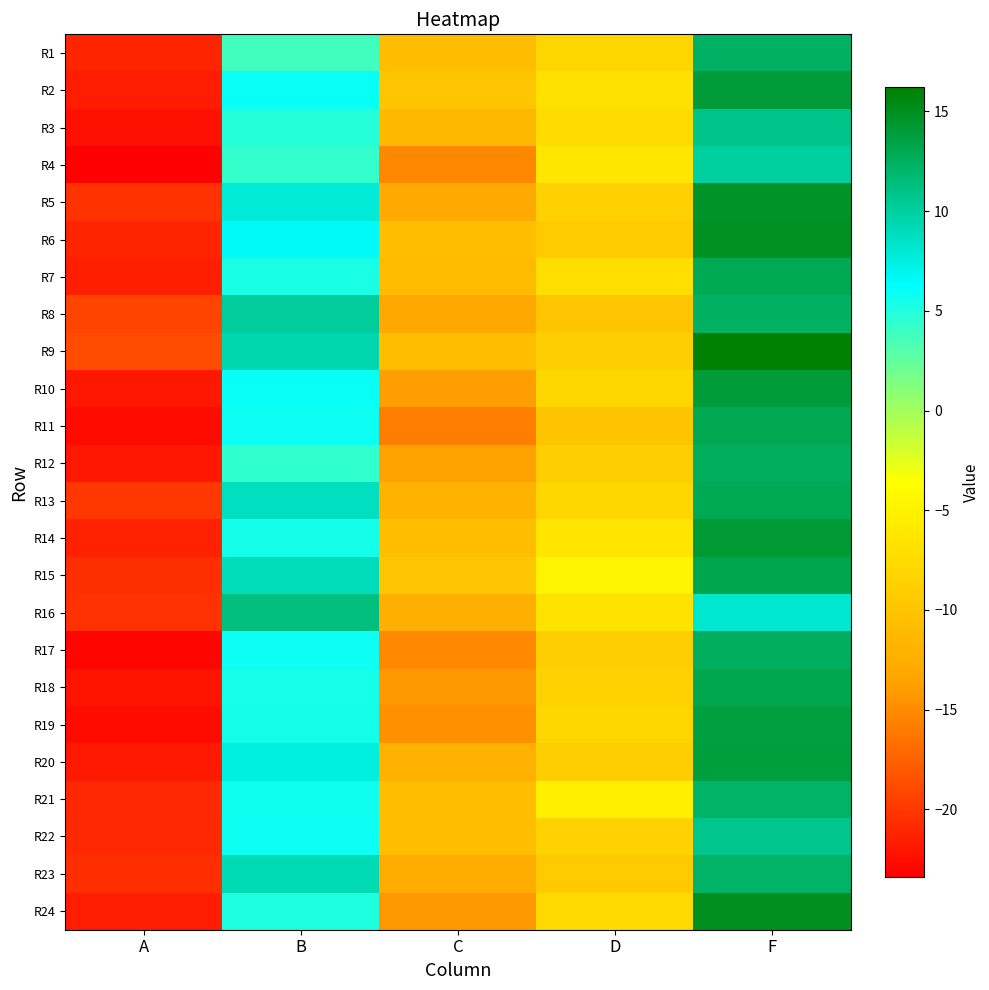

Count the number of data series in this chart.

24